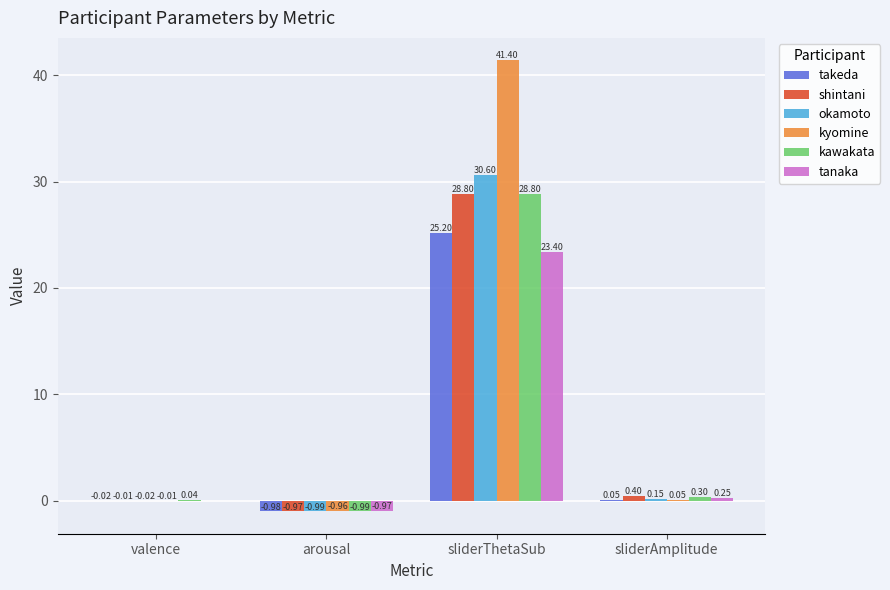

What is the sum of all okamoto values?

29.7